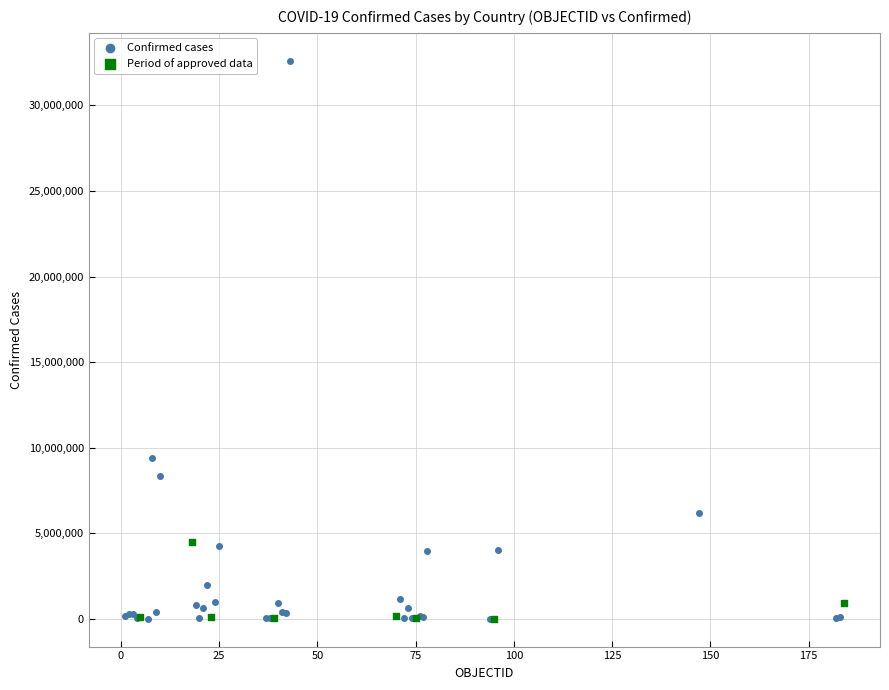

Which series reaches the maximum Y coordinate?

Confirmed cases